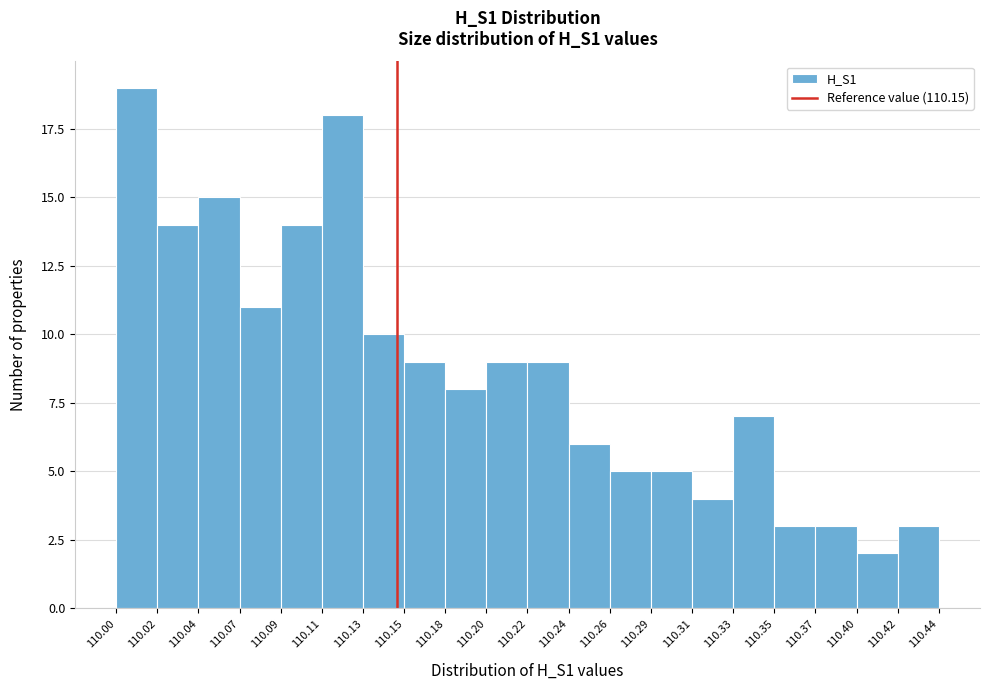

Reading left to right, list every bar in this chart as the range it spans on the x-axis followed by its height. The values are not printed on the chart, so give them approximately, as read against the axis.

110.00 to 110.02: 19
110.02 to 110.04: 14
110.04 to 110.07: 15
110.07 to 110.09: 11
110.09 to 110.11: 14
110.11 to 110.13: 18
110.13 to 110.15: 10
110.15 to 110.18: 9
110.18 to 110.20: 8
110.20 to 110.22: 9
110.22 to 110.24: 9
110.24 to 110.26: 6
110.26 to 110.29: 5
110.29 to 110.31: 5
110.31 to 110.33: 4
110.33 to 110.35: 7
110.35 to 110.37: 3
110.37 to 110.40: 3
110.40 to 110.42: 2
110.42 to 110.44: 3